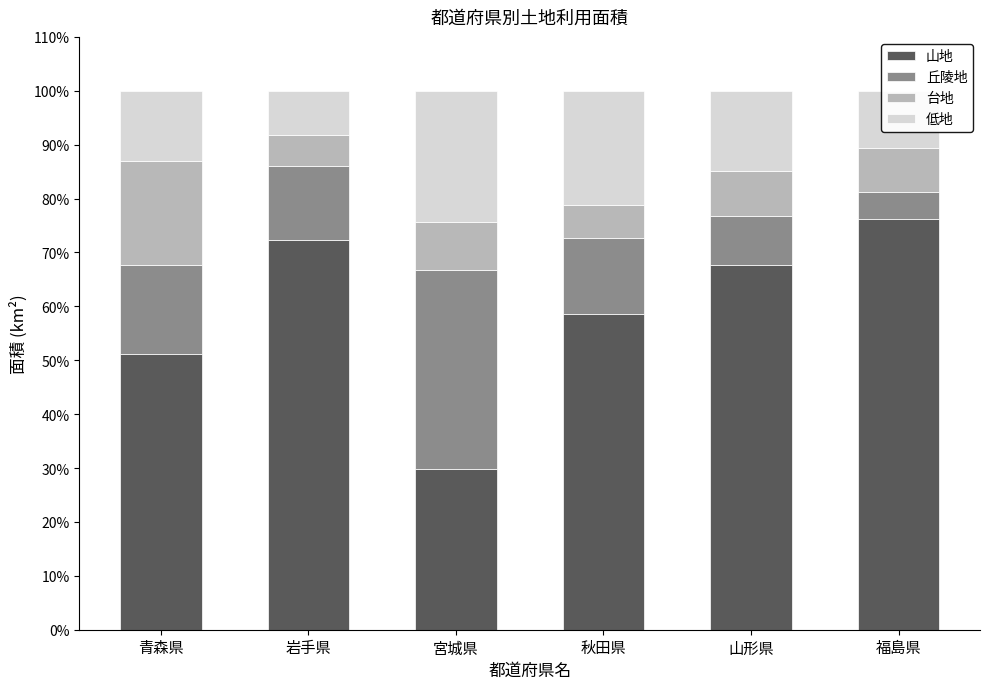

What is the difference between the 山地 values at 山形県 and 福島県?

8.5